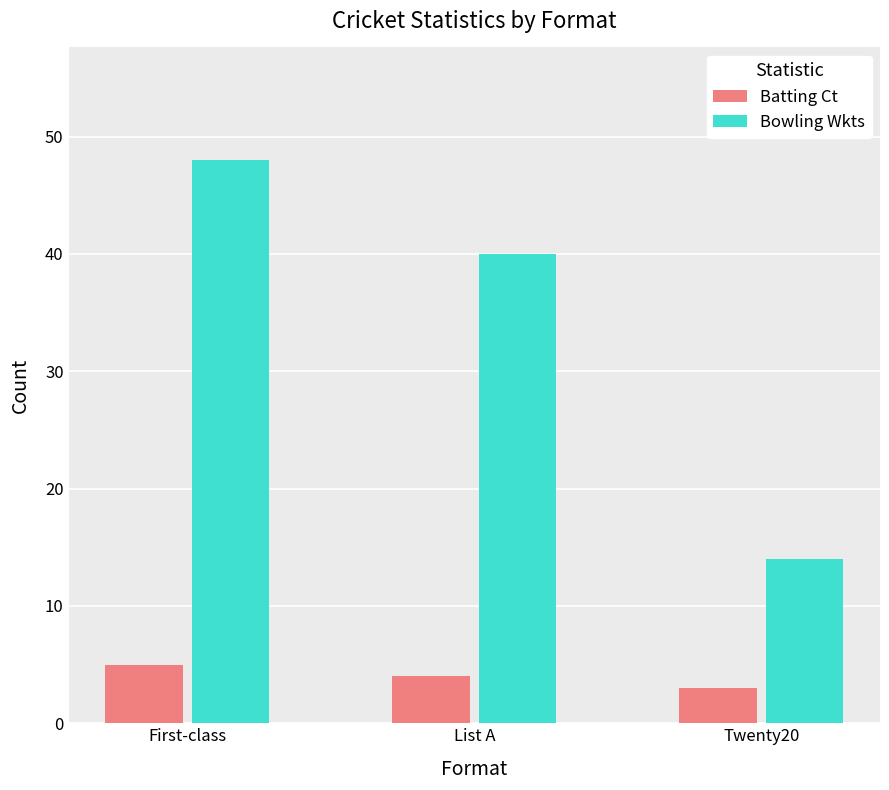

List the labels in order of Bowling Wkts value, largest first.

First-class, List A, Twenty20